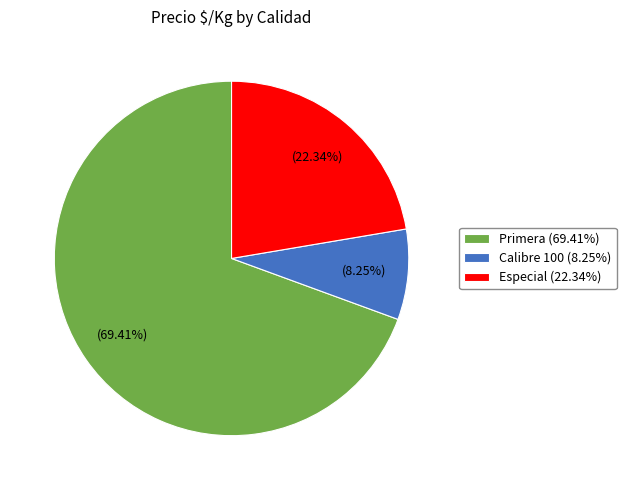

To the nearest percent, what is the average slice percentage?

33%